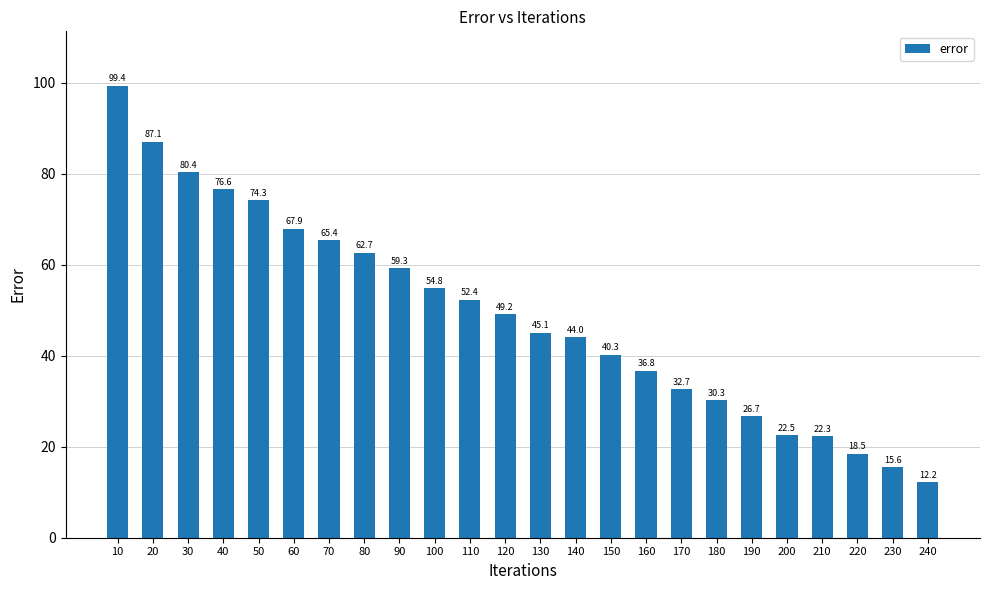

Read the value at 130.

45.1